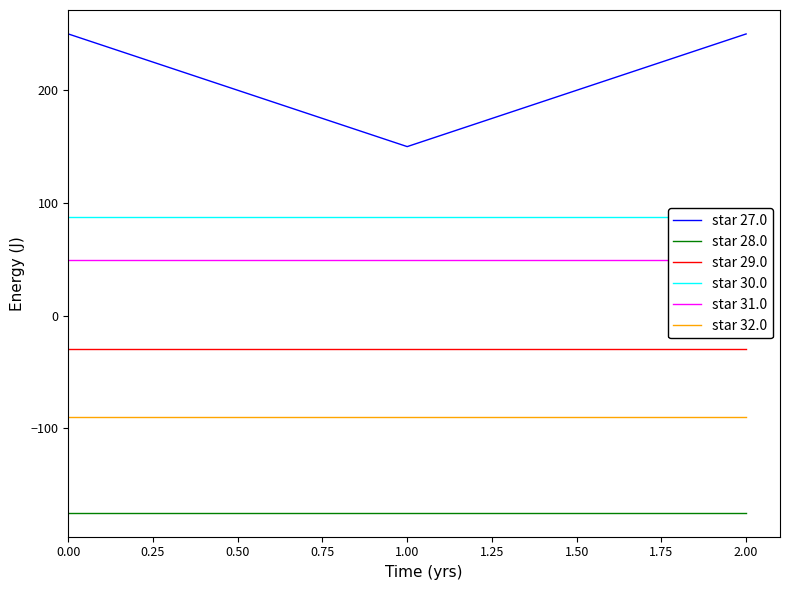

The value of star 32.0 at 1.00 is -90.1. True or false?

True